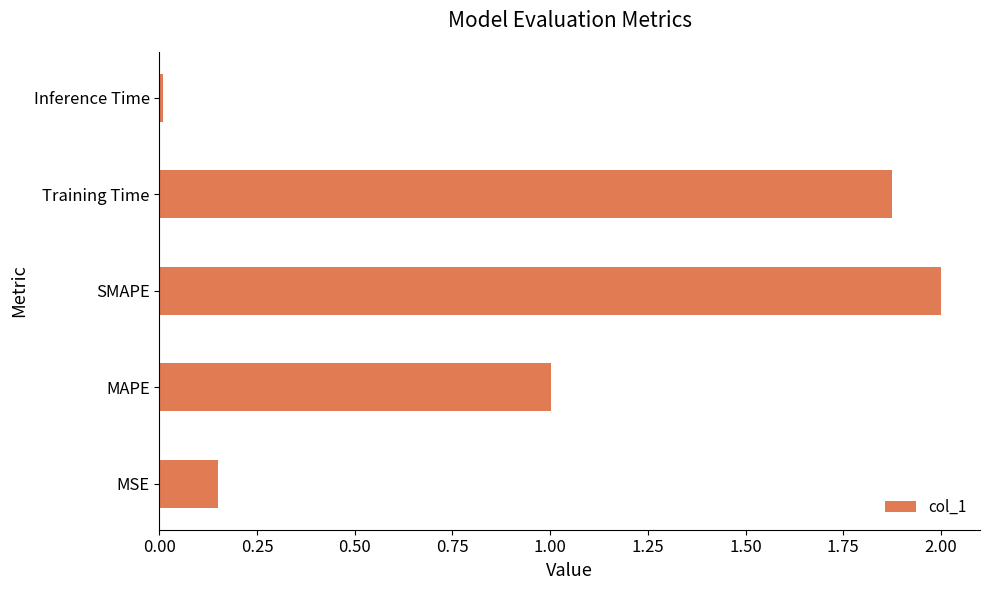

Count the number of categories in the chart.

5